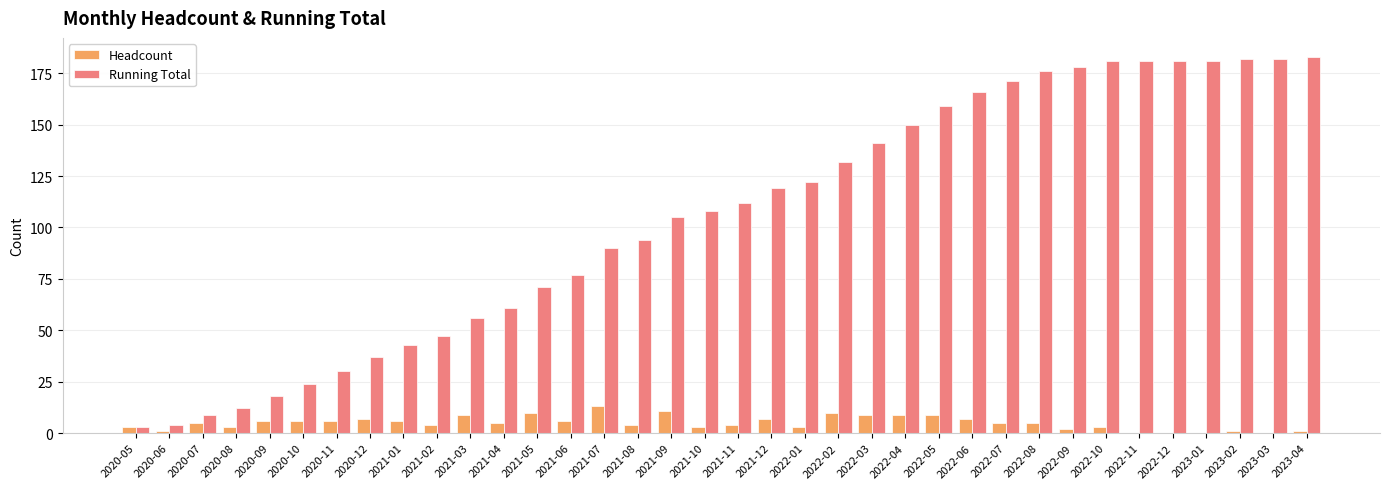

The value of Running Total at 2021-02 is 80. True or false?

False